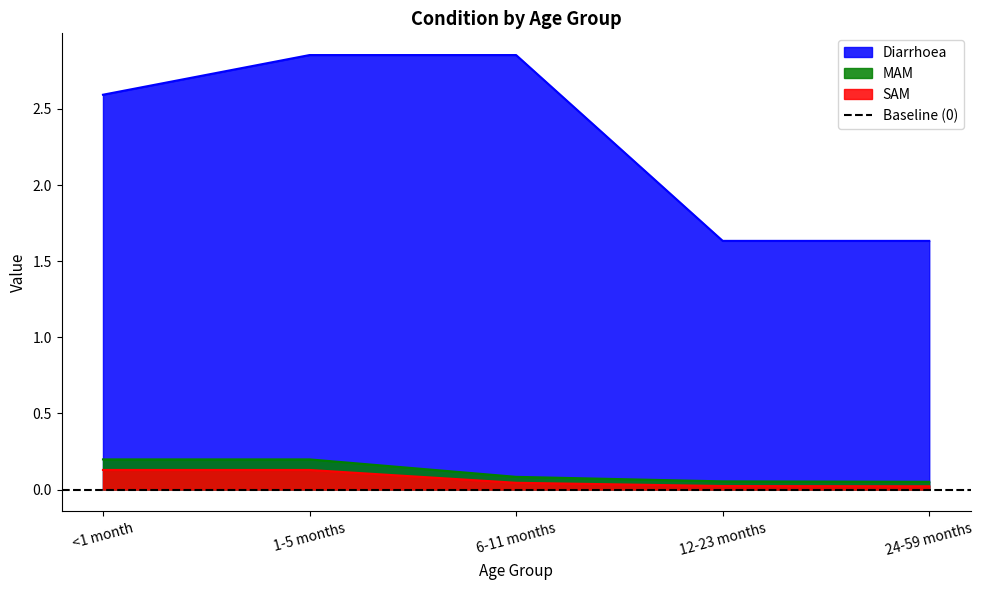

Count the Diarrhoea values in the range 1 to 2.

2